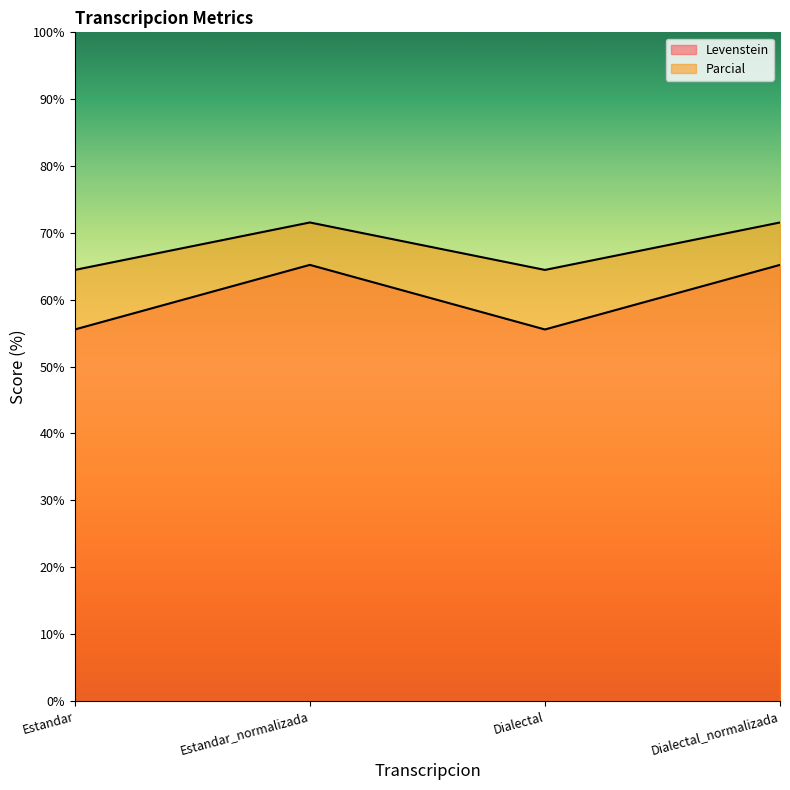

True or false: Parcial and Levenstein intersect in this chart.

False